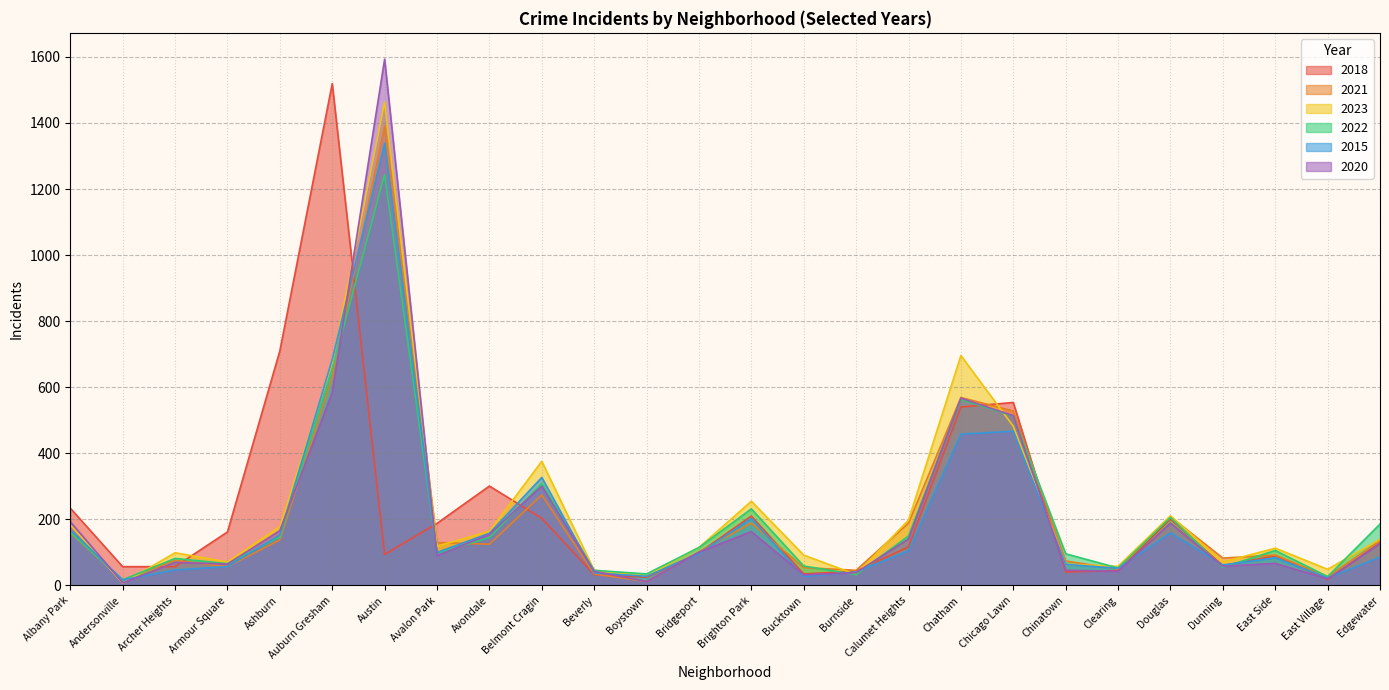

The value of 2021 at Douglas is 208. True or false?

True